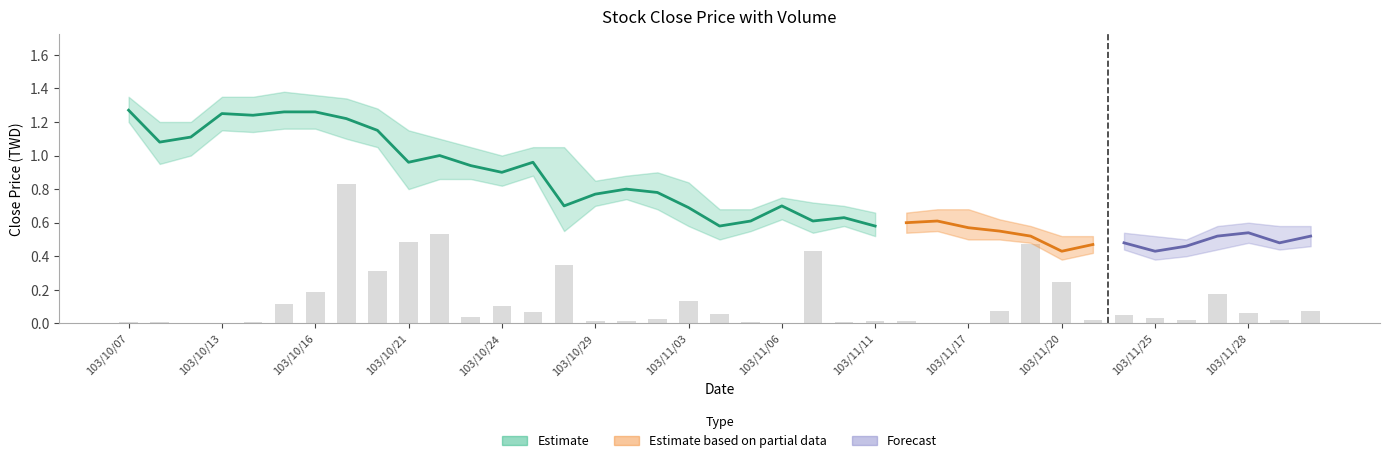

What is the sum of all values?

5.0